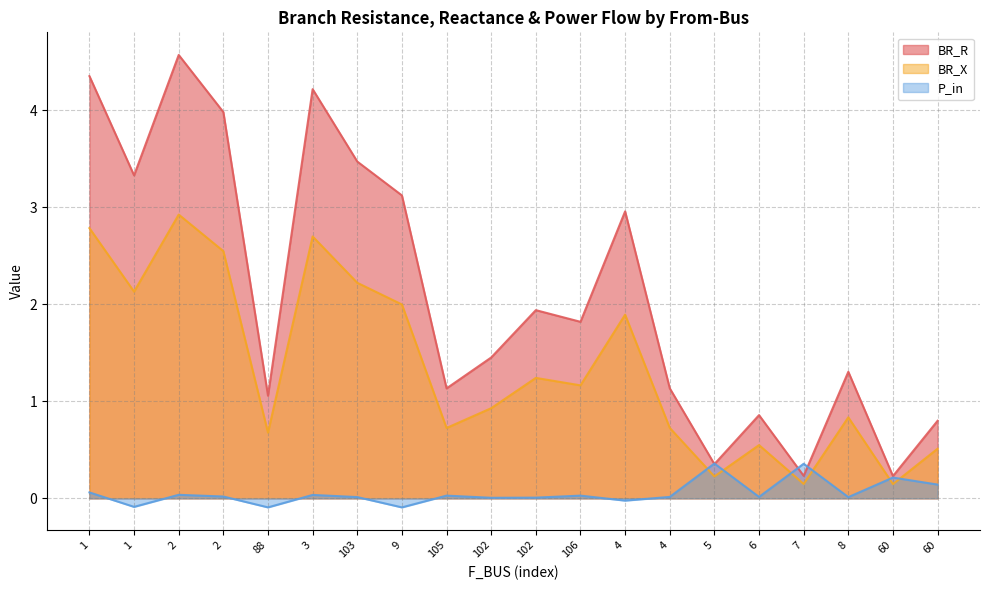

Count the number of data series in this chart.

3